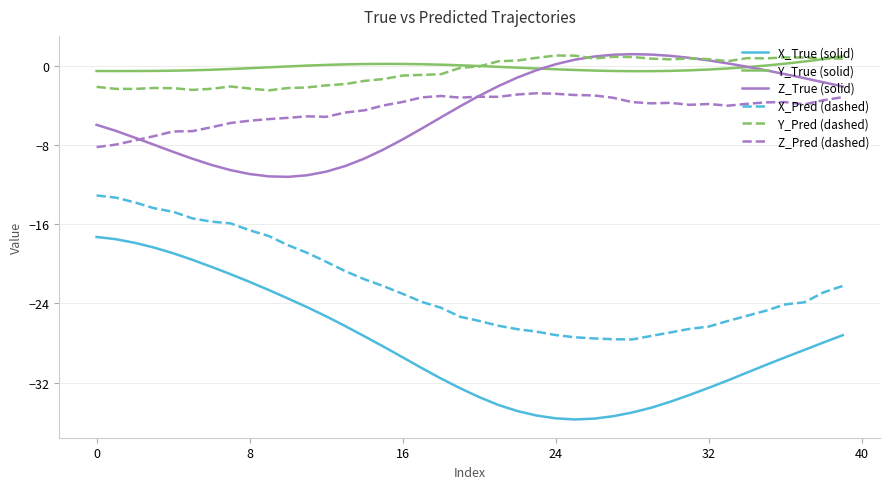

True or false: X_True (solid) and Z_True (solid) cross at least once.

False